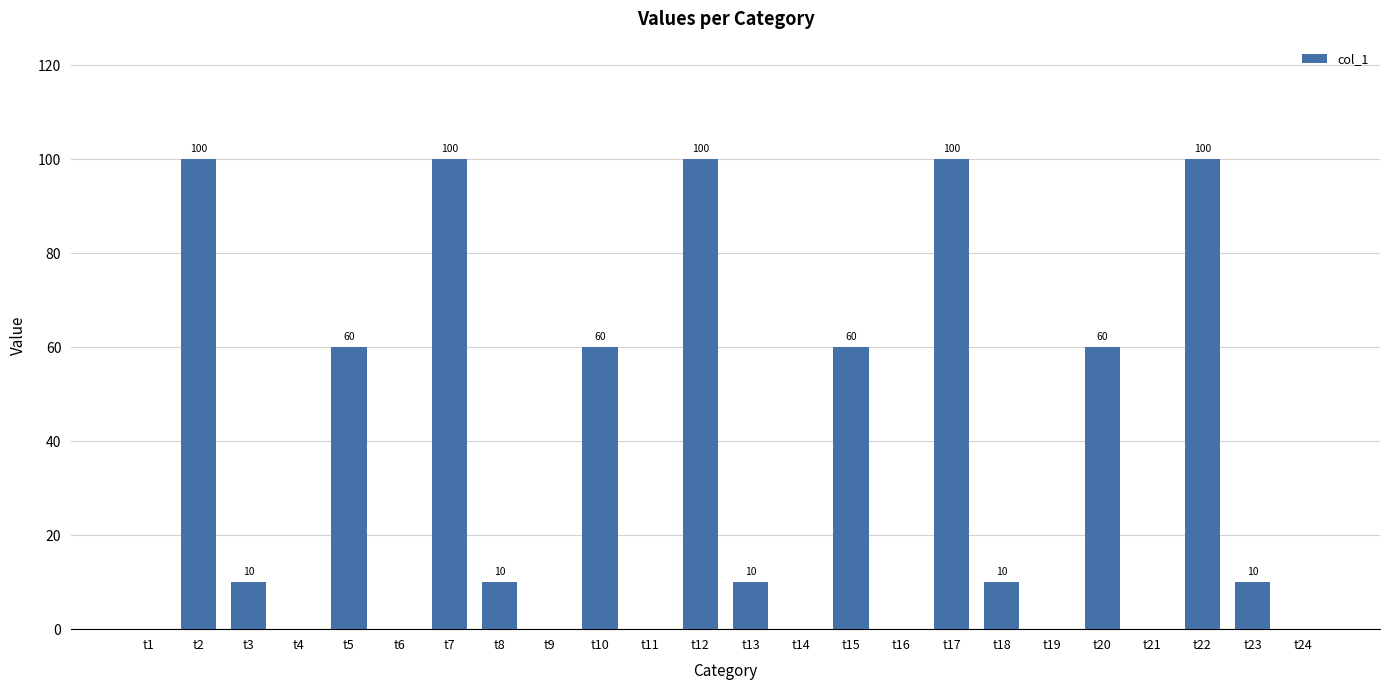

What is the sum of the values at t8 and t2?

110